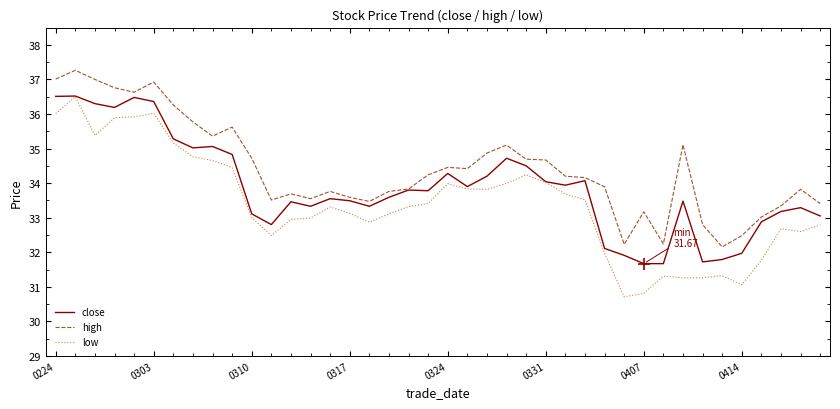

List the series in order of their overall mean, highest first.

high, close, low